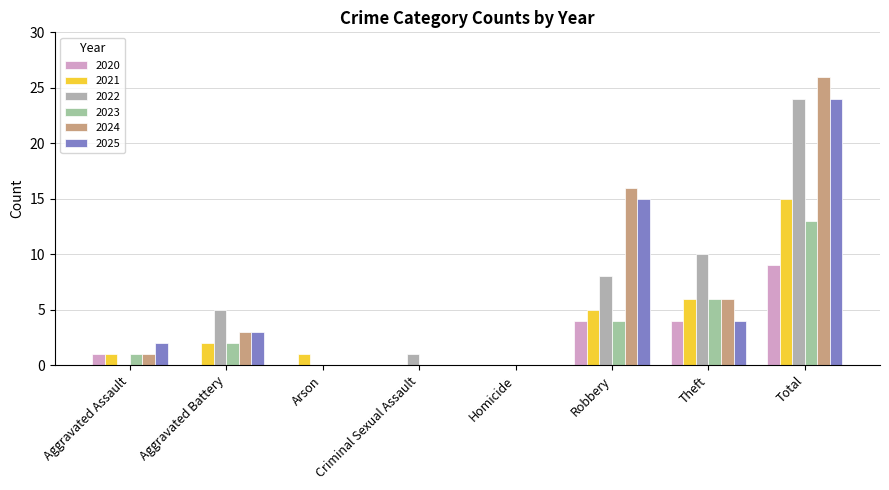

Count the number of data series in this chart.

6